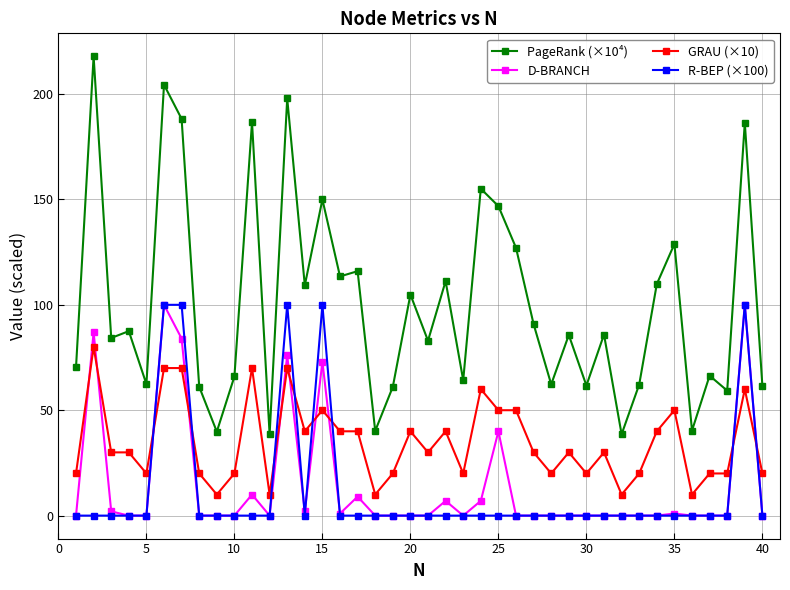

How many lines are shown in the chart?

4